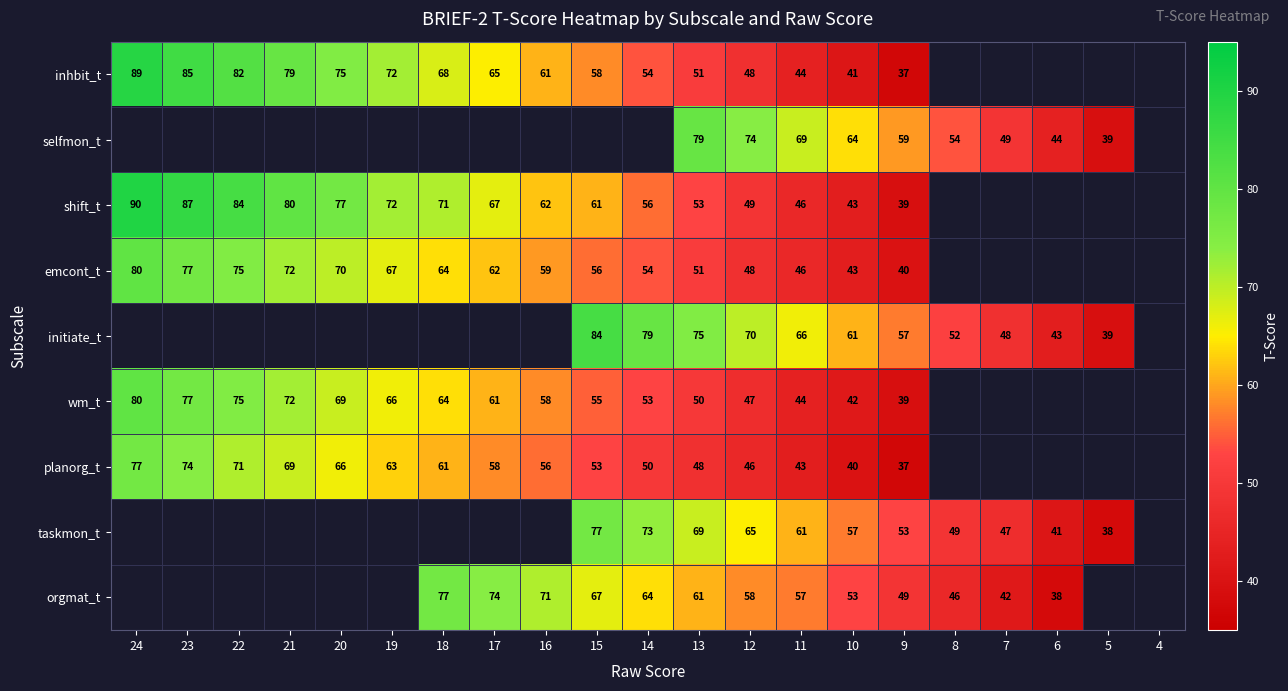

Is it true that emcont_t equals 104 at 16?

False